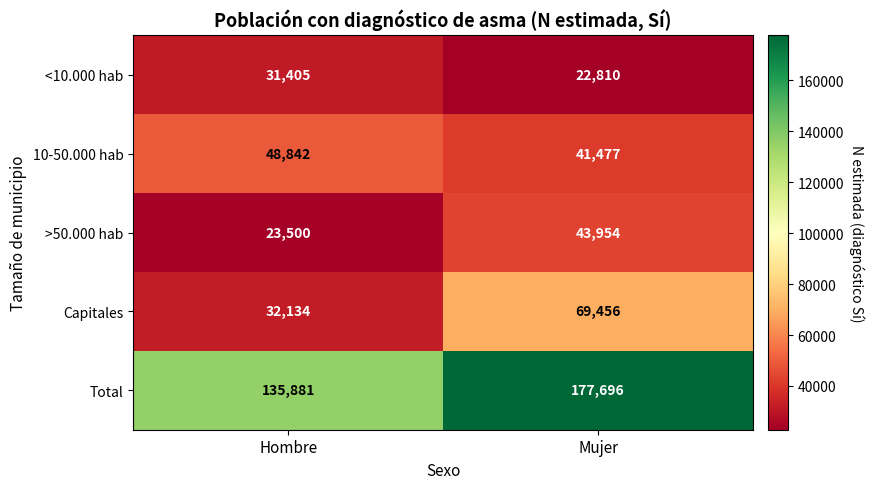

Which series changed the most between Hombre and Mujer?

Total